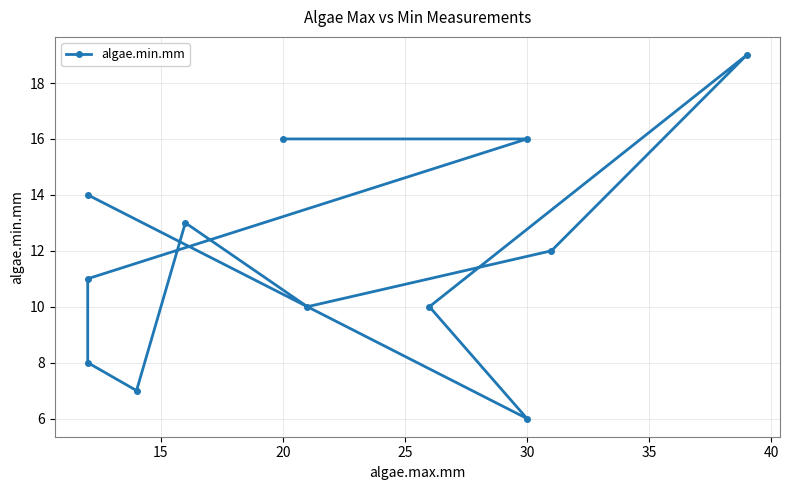

How many interior local peaks (higher than both neighbors) does the data have?

2